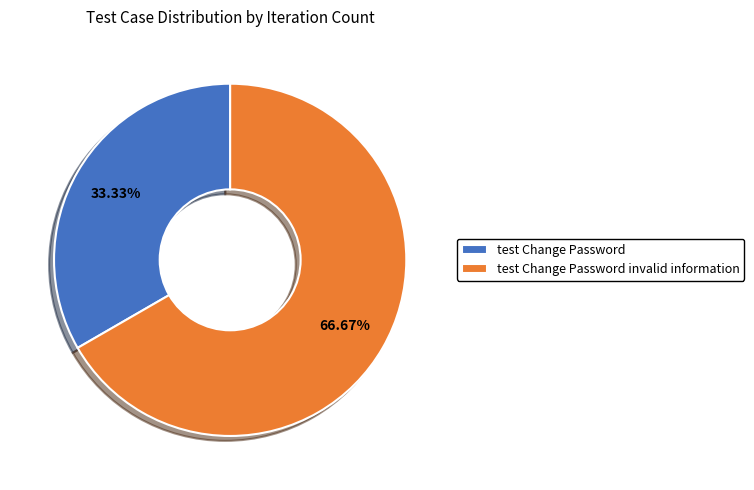

Rank the categories by value from highest to lowest.

test Change Password invalid information, test Change Password